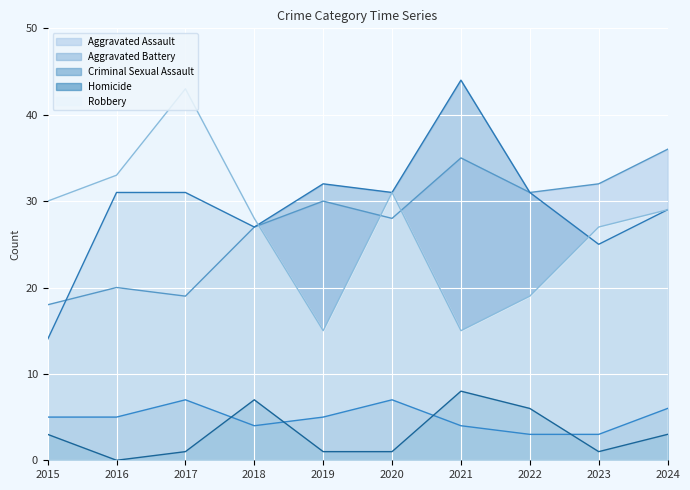

How many interior local peaks does the Aggravated Battery series have?

2